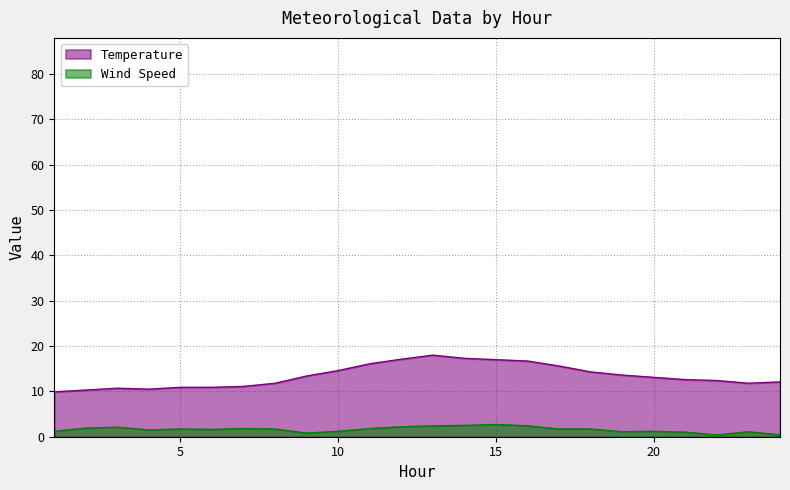

Where is the first local minimum for Wind Speed?

4